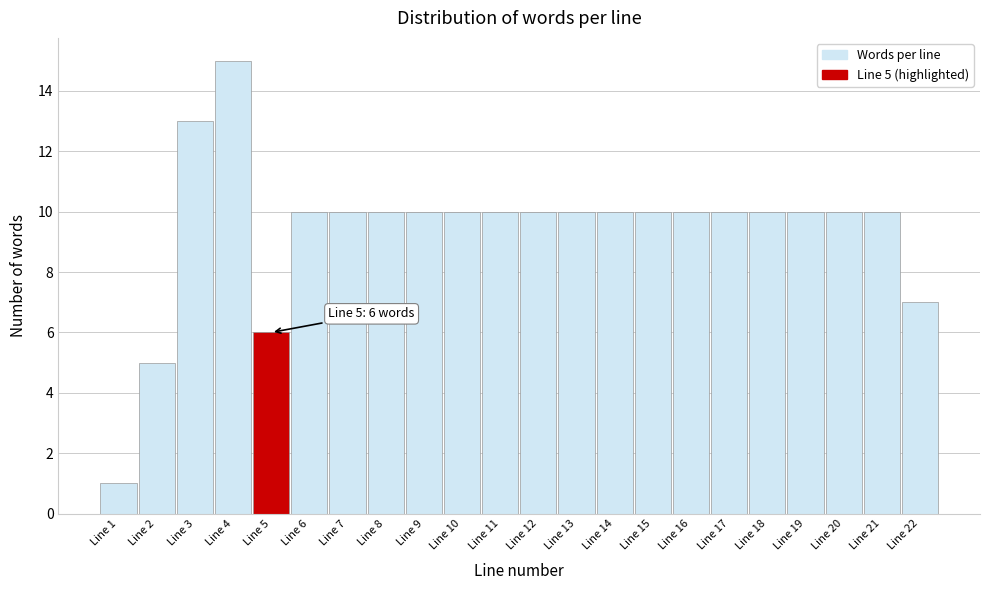

Over which range of the x-axis is the bar tallest?

3.5 to 4.5